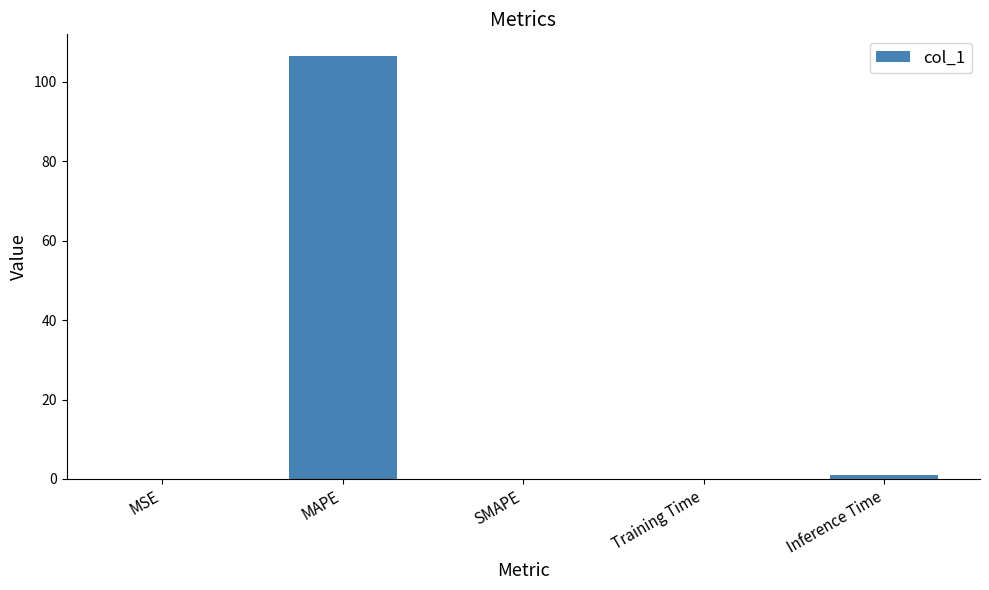

Which has a higher value, MAPE or Training Time?

MAPE